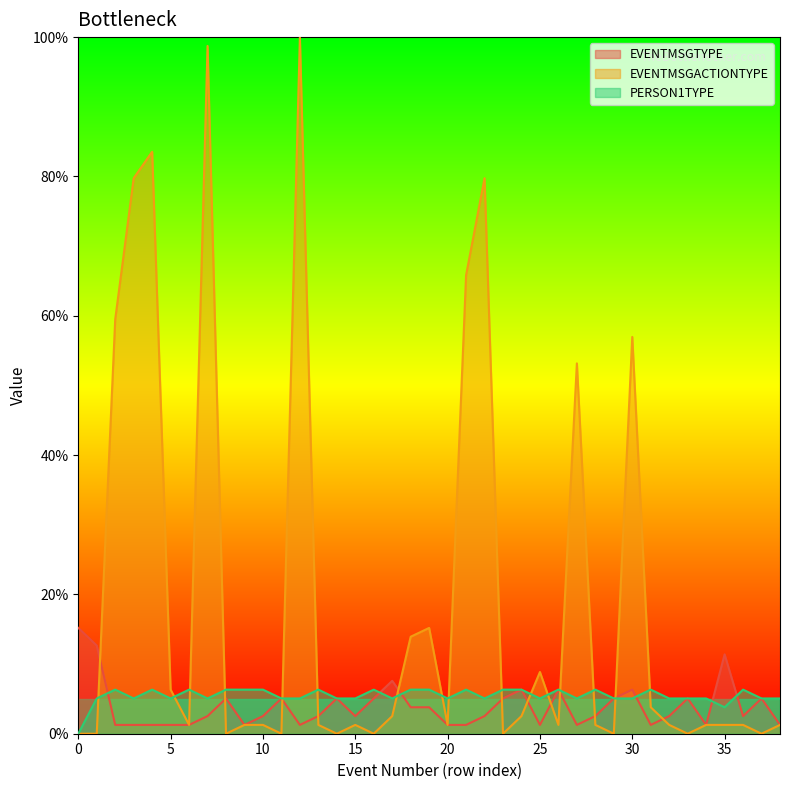

How many series are shown in this chart?

3